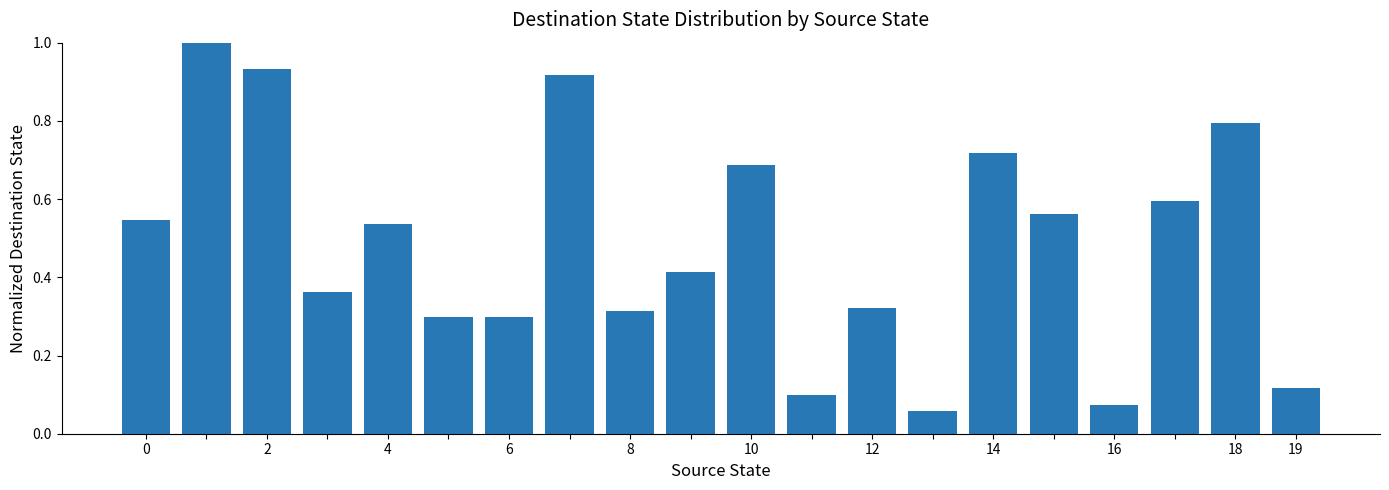

What is the sum of all values?

9.6